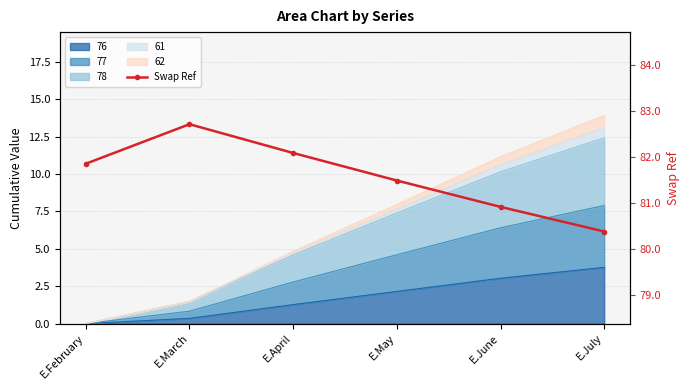

What is the minimum value shown in the chart?

80.4